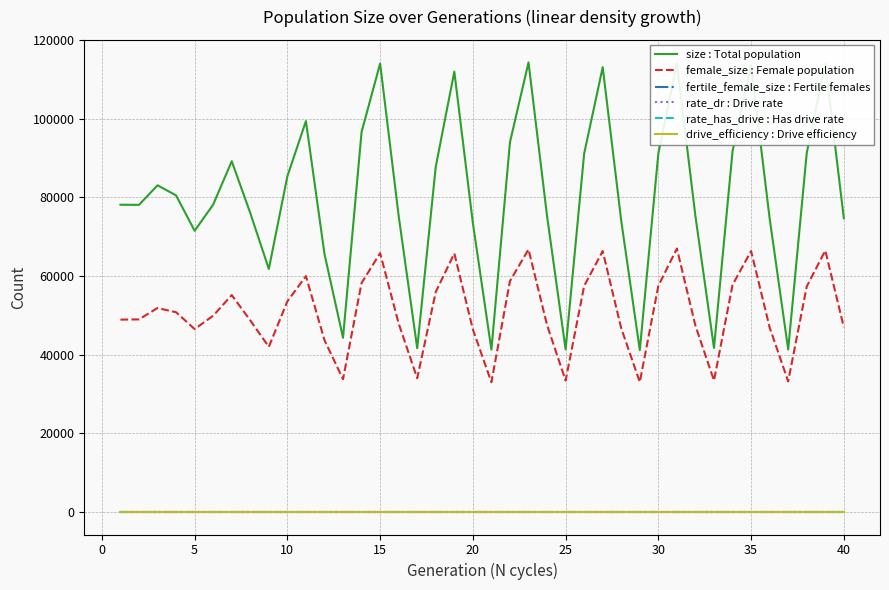

Does the chart have visible grid lines?

Yes